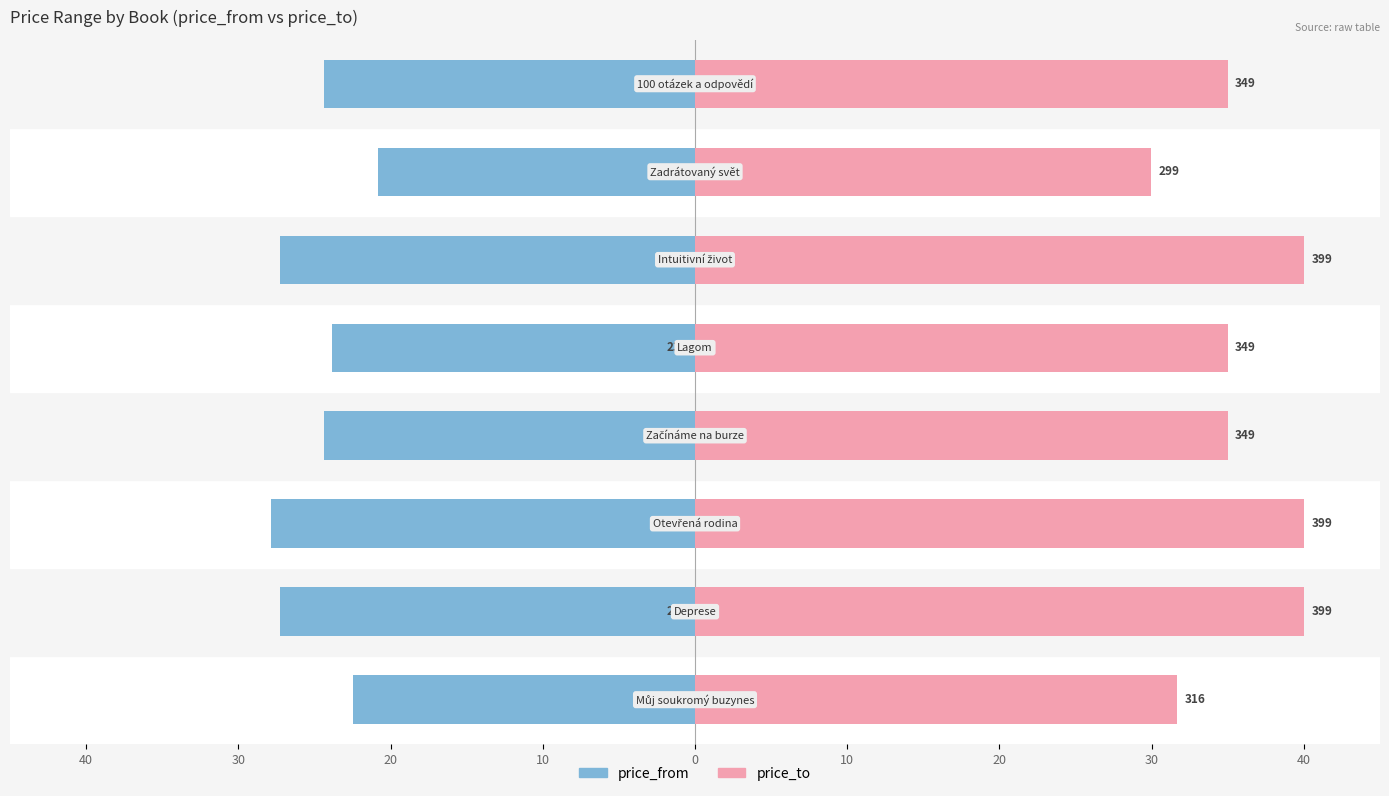

Is it true that price_from equals -22.5 at 40?

True